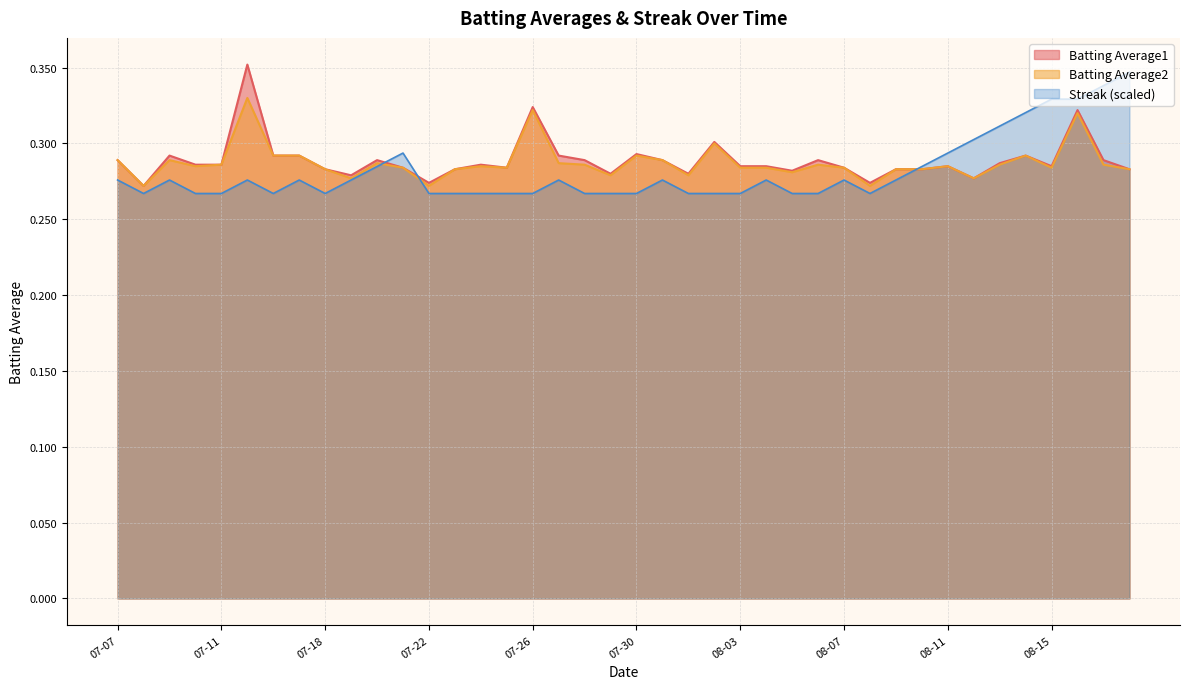

What is the difference between the highest and lowest values at 2010-07-15?

0.1